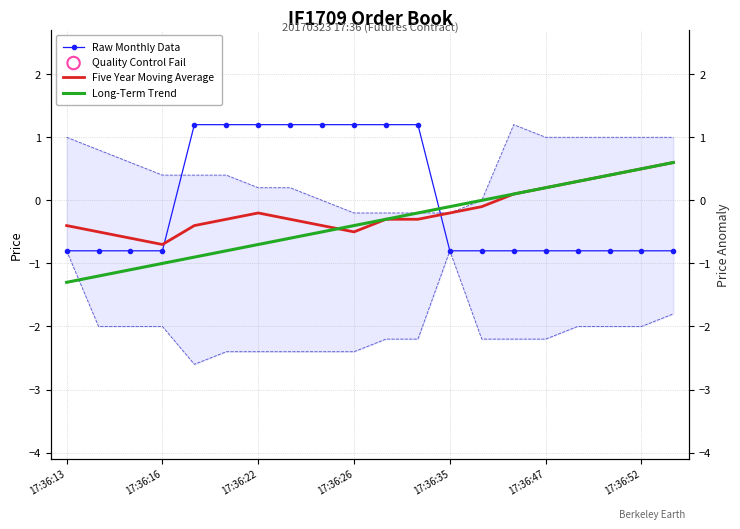

Which series reaches the maximum Y coordinate?

Raw Monthly Data